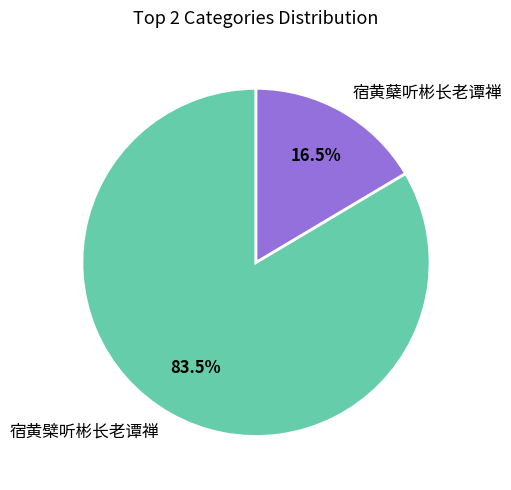

Is there a majority slice in this chart?

Yes